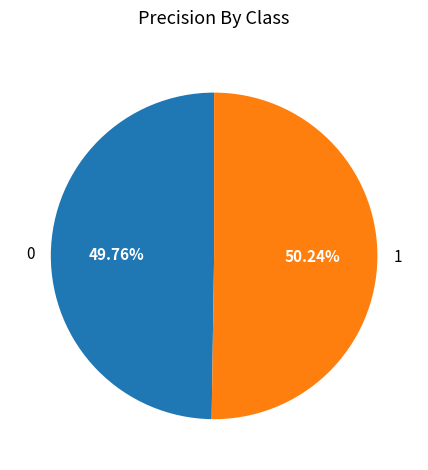

To the nearest percent, what percentage of the pie is 1?

50%